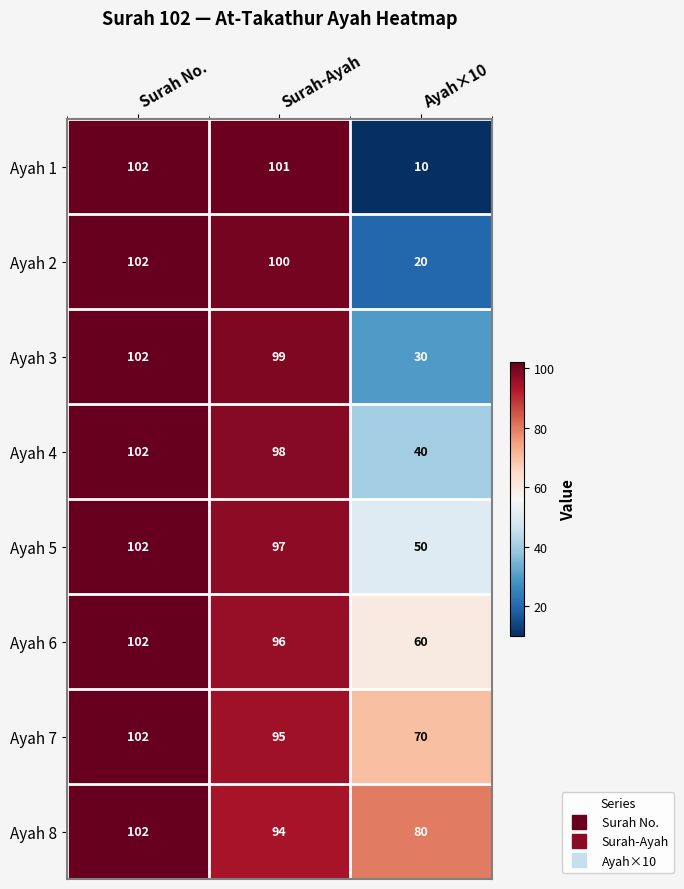

Which category has the highest value in the Ayah 8 series?

Surah No.